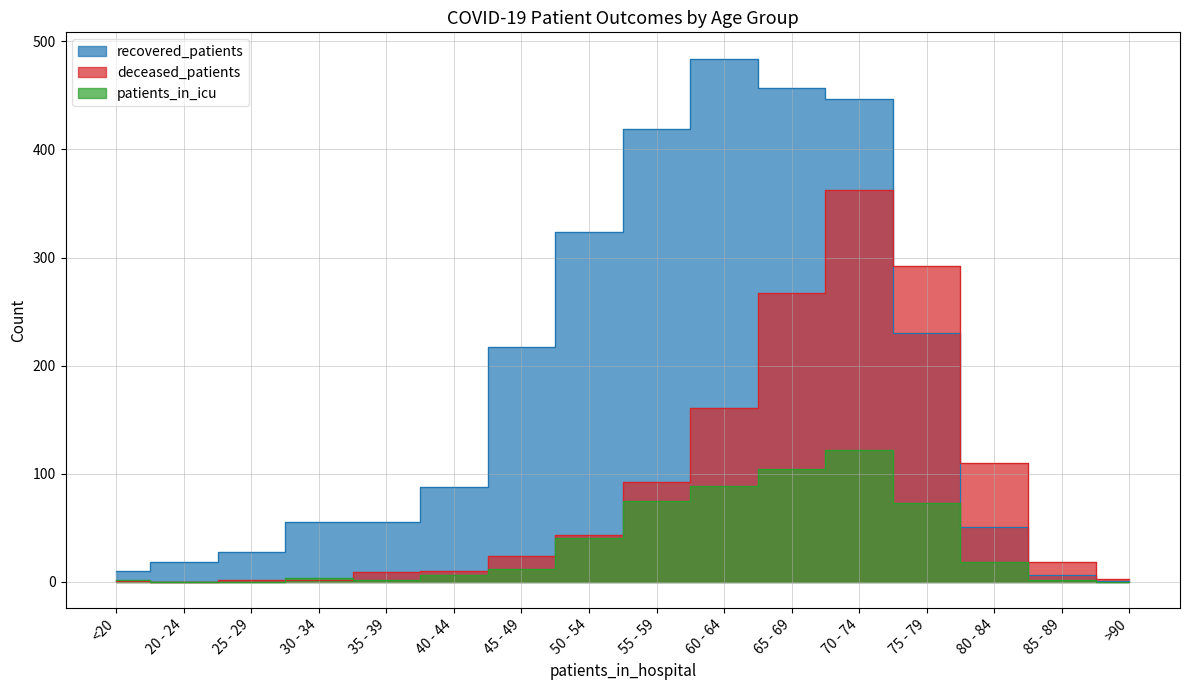

At which category does the chart reach its minimum across all series?

20 - 24